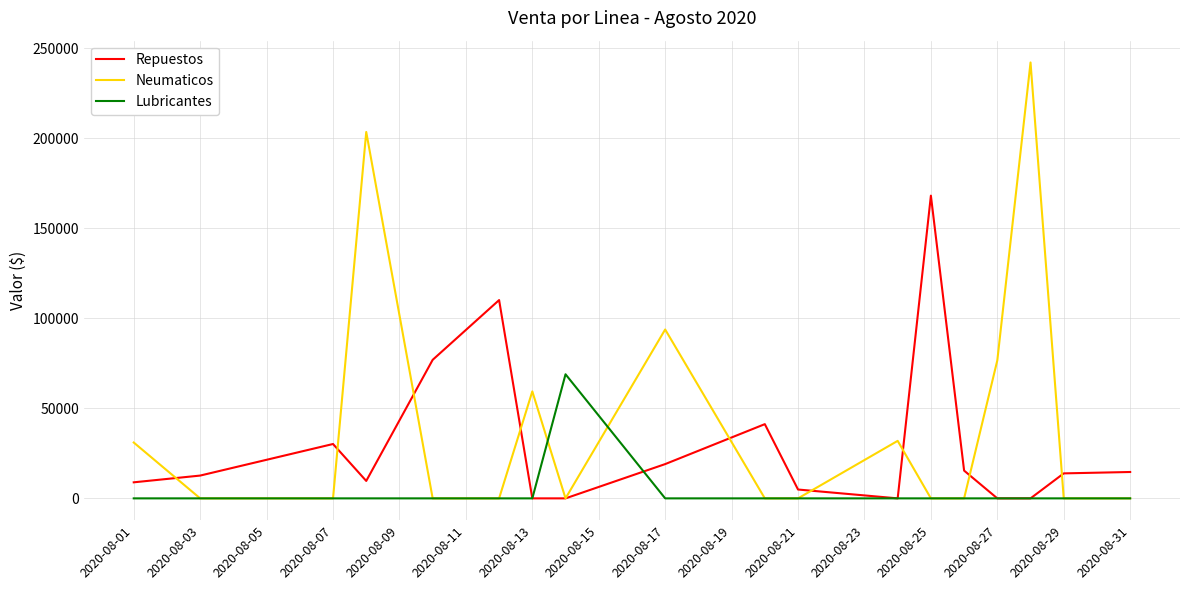

Which series has the largest range (max minus min)?

Neumaticos